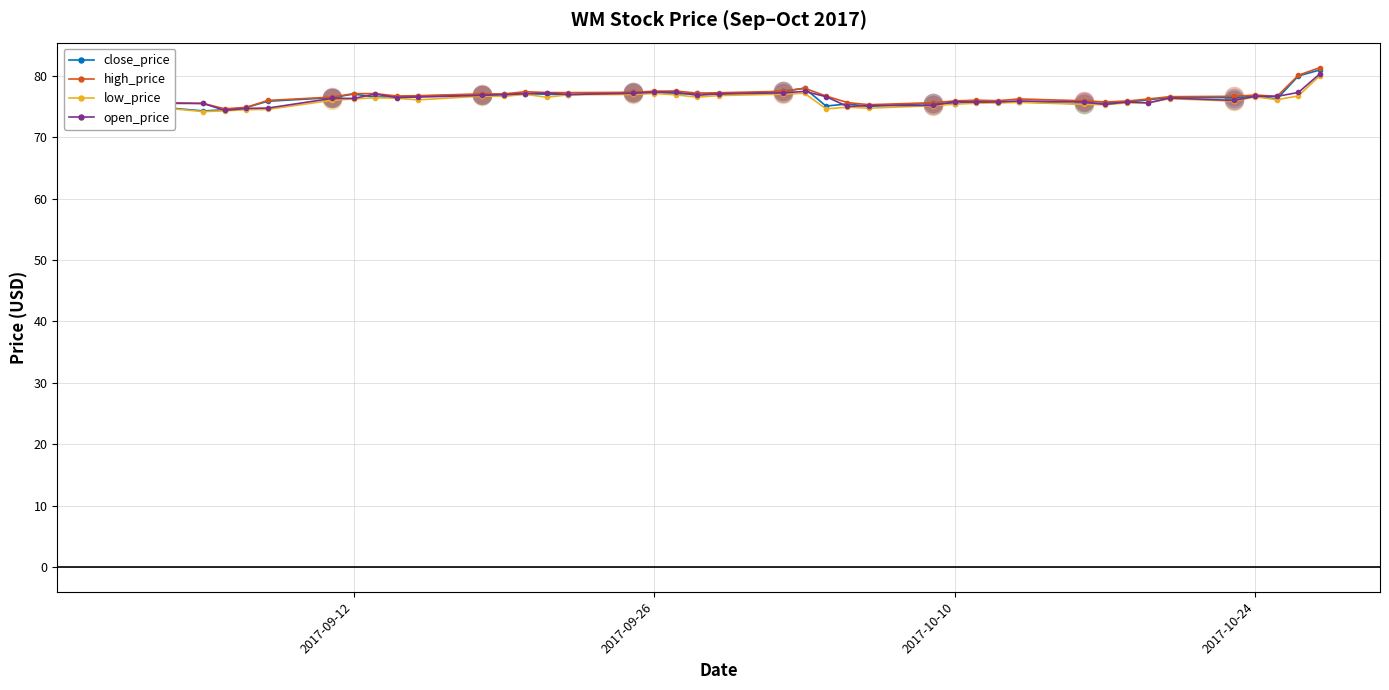

What is the value of the high_price point at the 37th from the left?

76.9